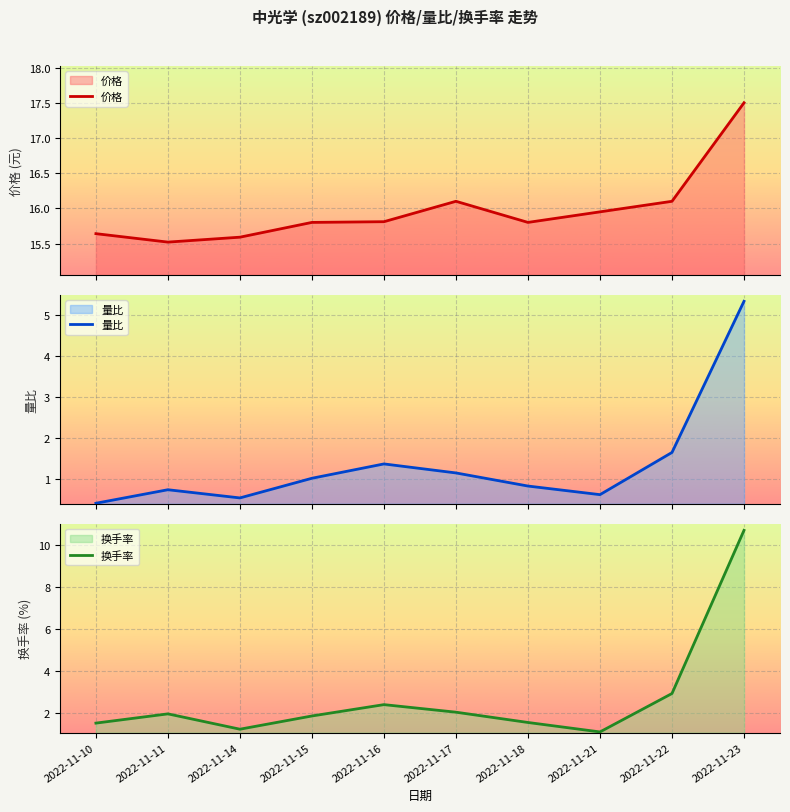

What is the minimum value for 价格?

15.5